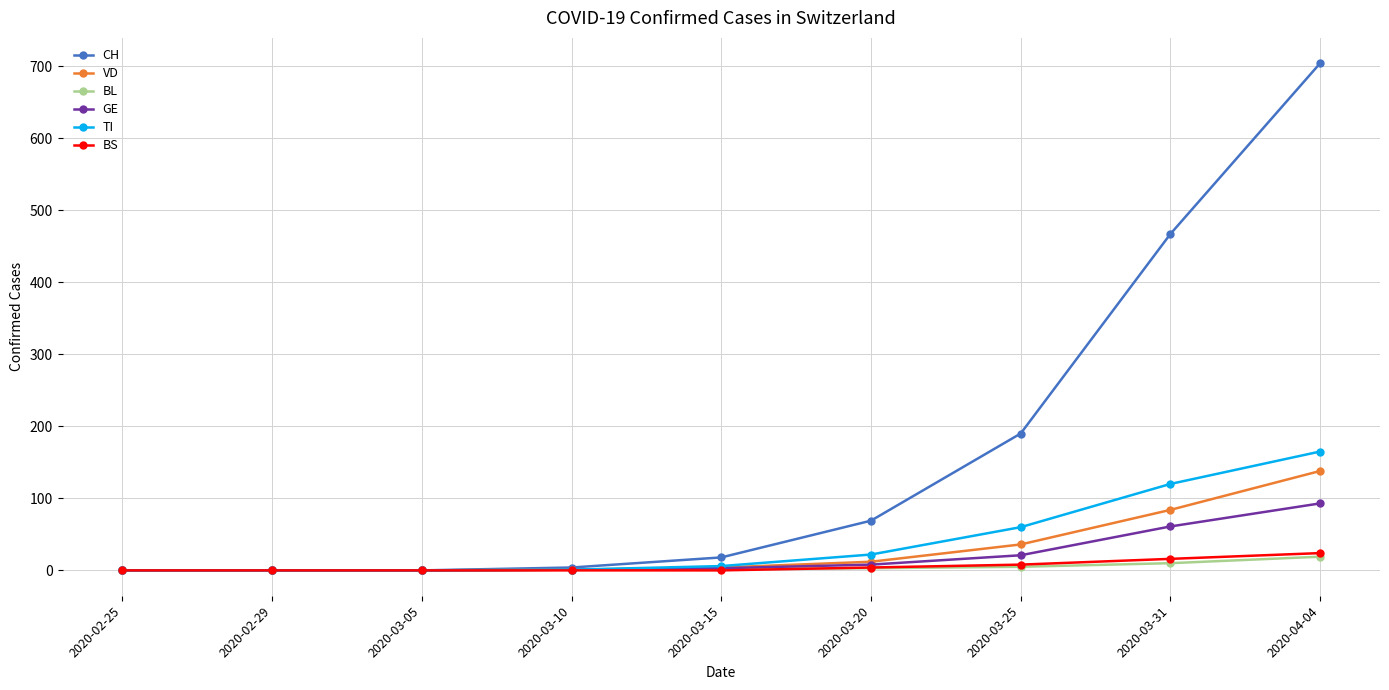

What is the label of the 3rd point from the left?

2020-03-05